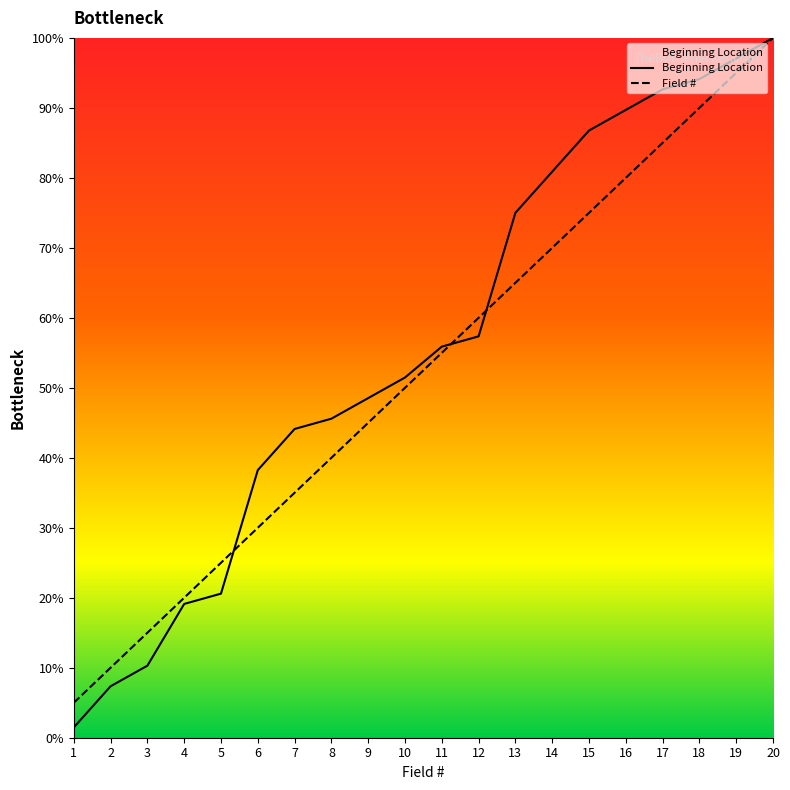

Which series has the largest total across all categories?

Beginning Location